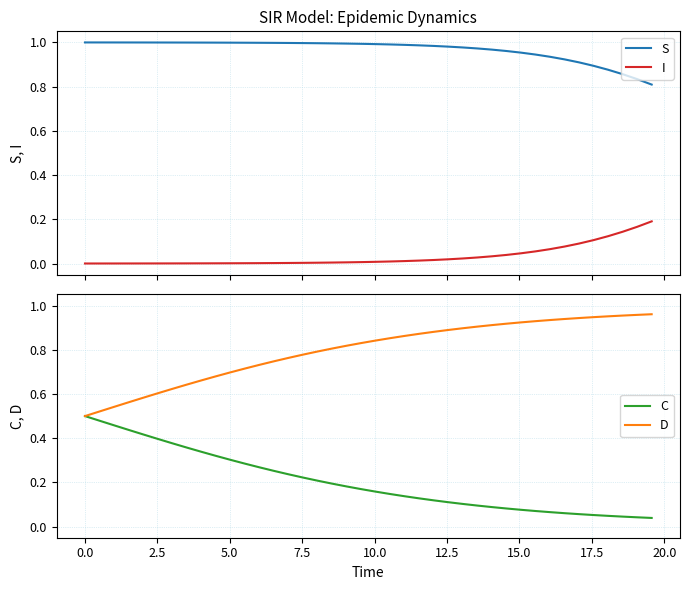

True or false: I and S intersect in this chart.

False